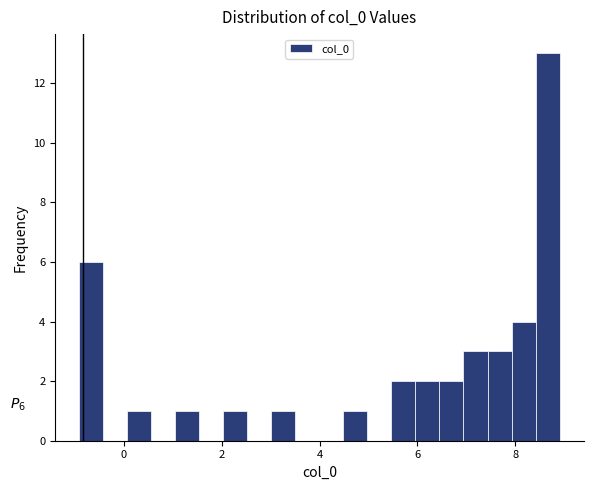

Around what value on the x-axis is the tallest bar? Give the approximate position of its centre, as read against the axis.

8.6